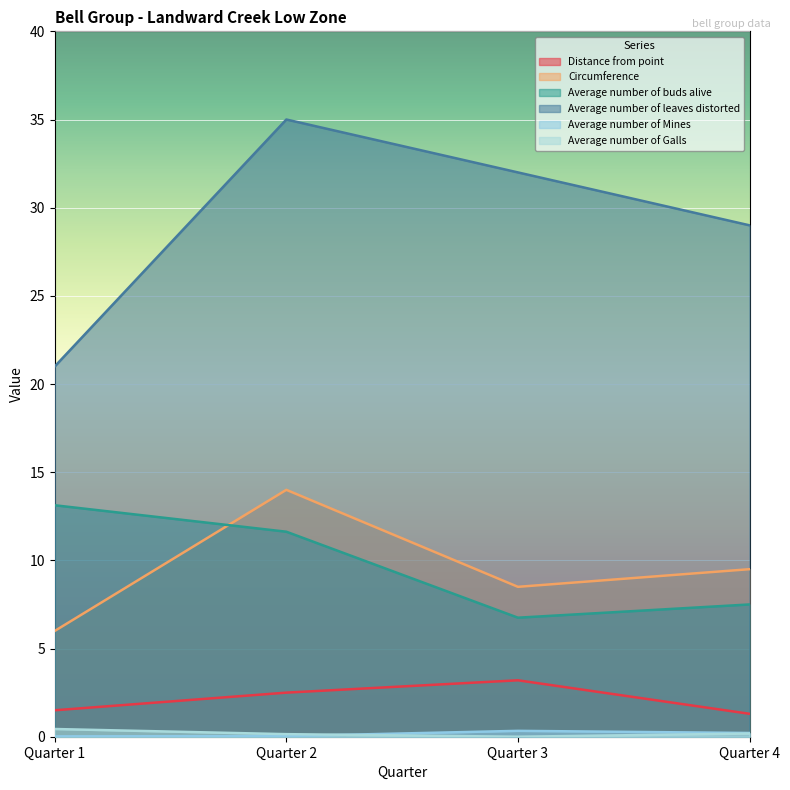

True or false: Average number of Galls has a value of 0.2 at Quarter 4.

True